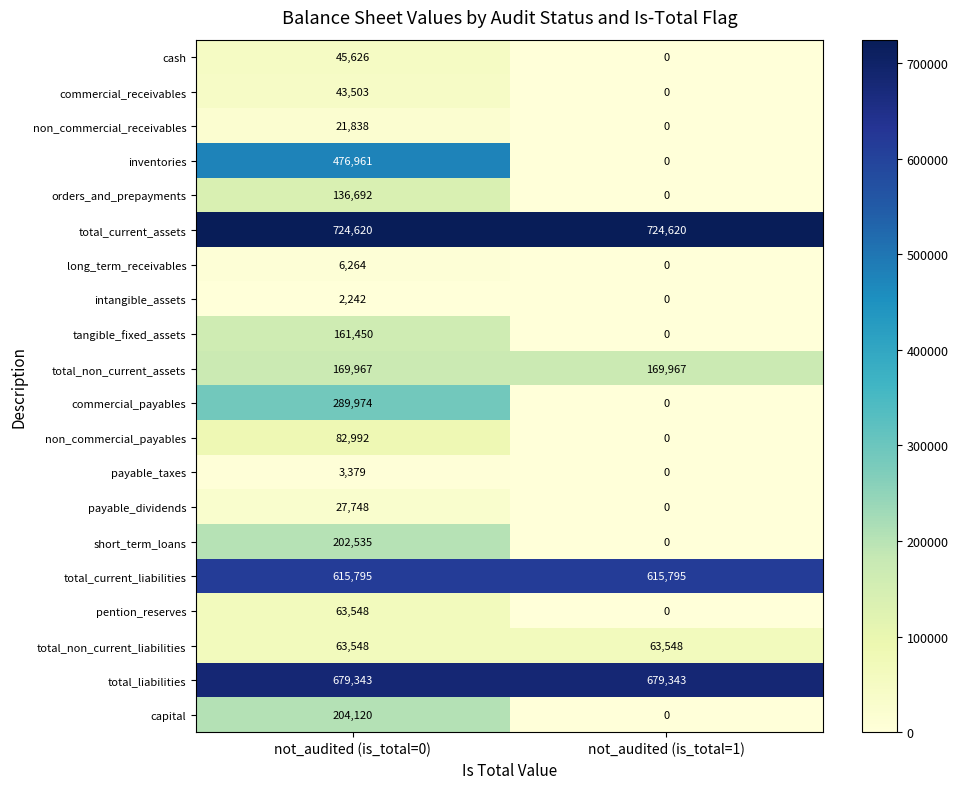

Which series has the largest total across all categories?

total_current_assets